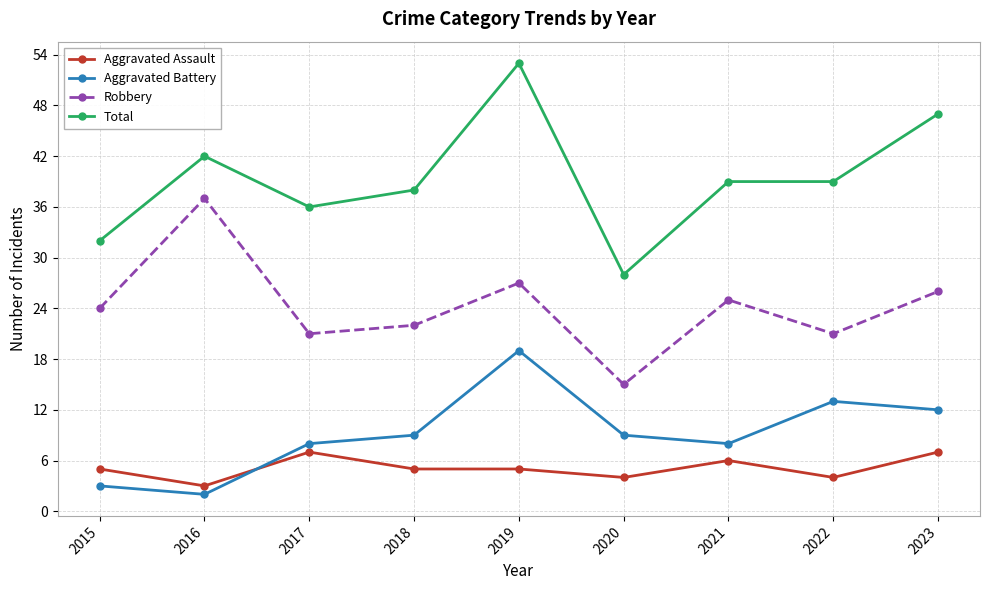

What are all the series names shown in the legend?

Aggravated Assault, Aggravated Battery, Robbery, Total